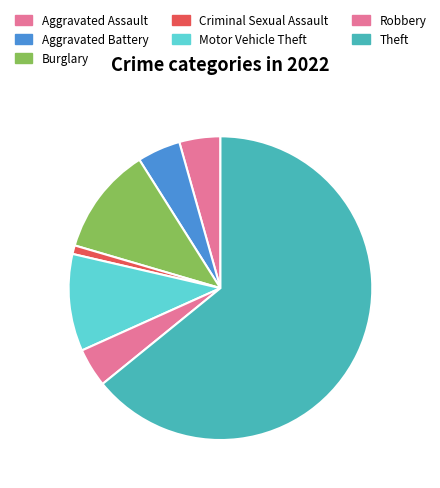

How many slices are in this pie chart?

7